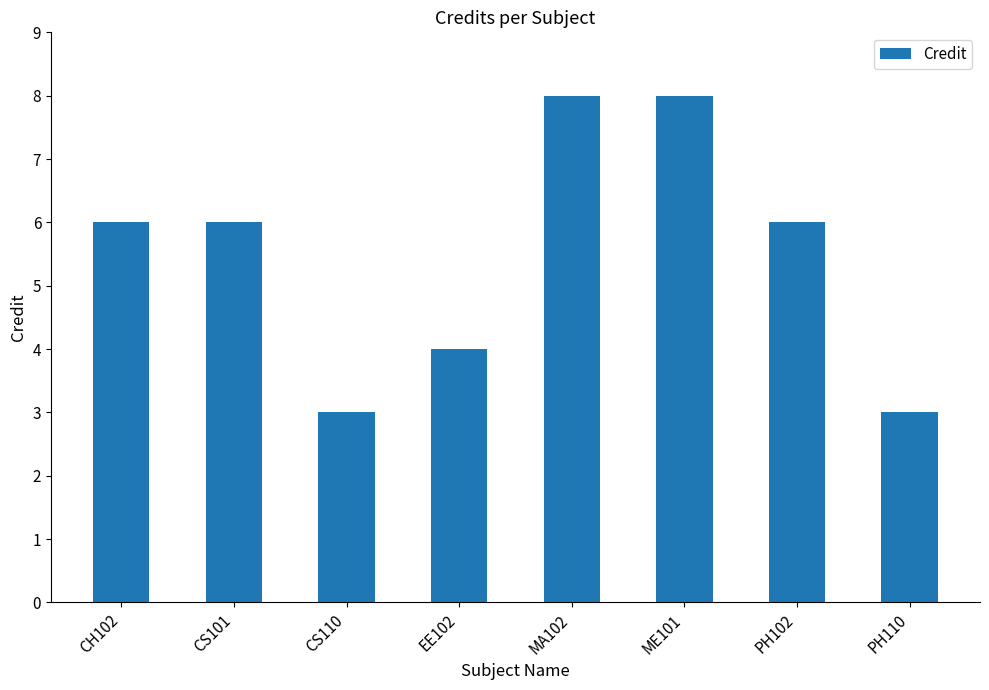

What is the change in value from CH102 to ME101?

+2